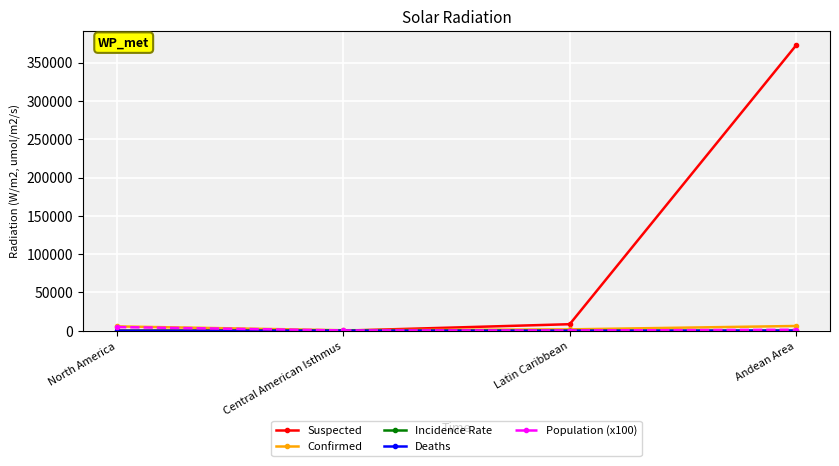

Which category has the highest value across all series?

Andean Area